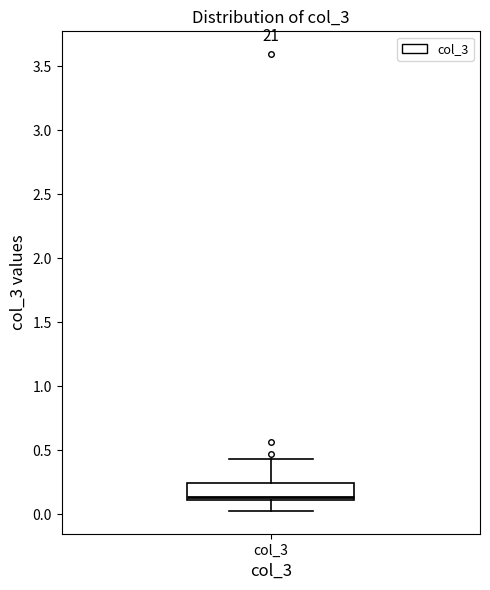

Where does the upper whisker of the box for col_3 end on the y-axis? The values are not printed on the chart, so give them approximately, as read against the axis.

0.45